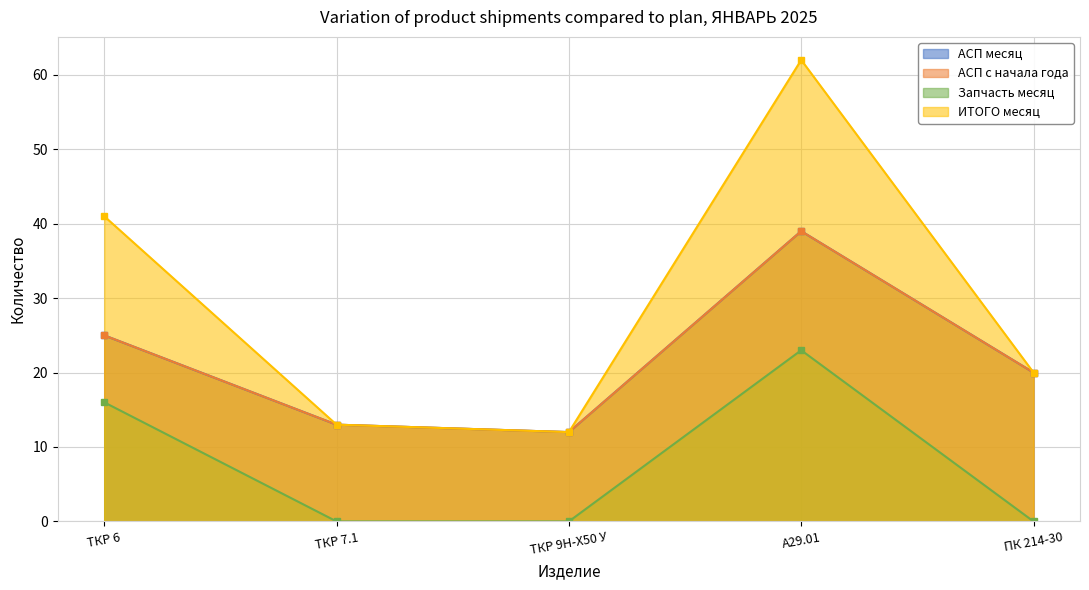

Does the chart have visible grid lines?

Yes